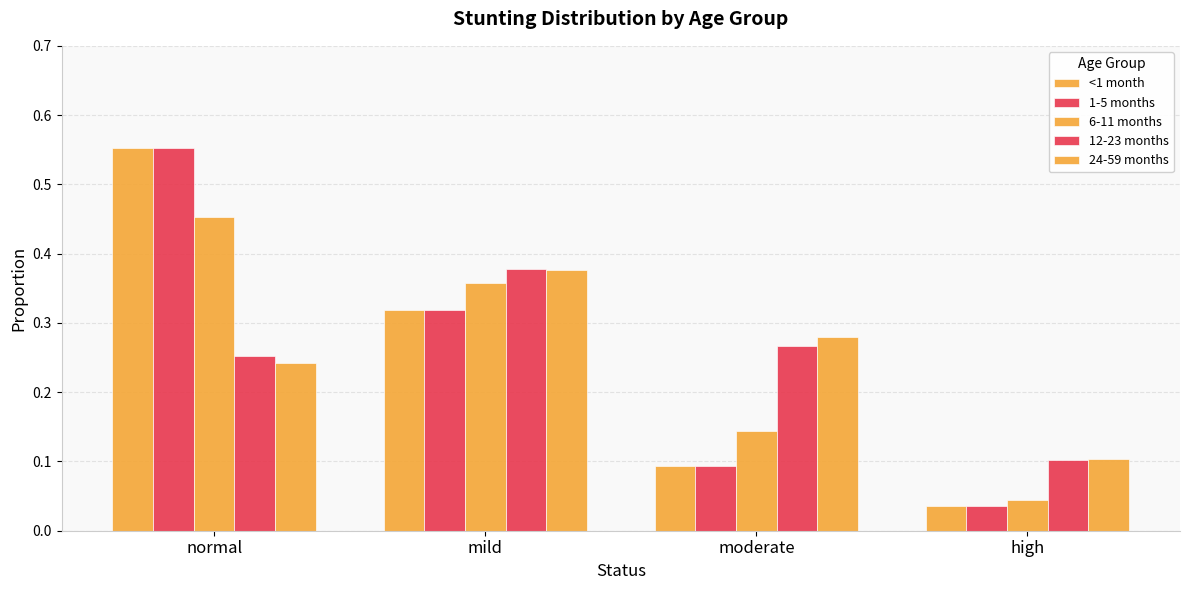

Which series changed the most between moderate and high?

24-59 months